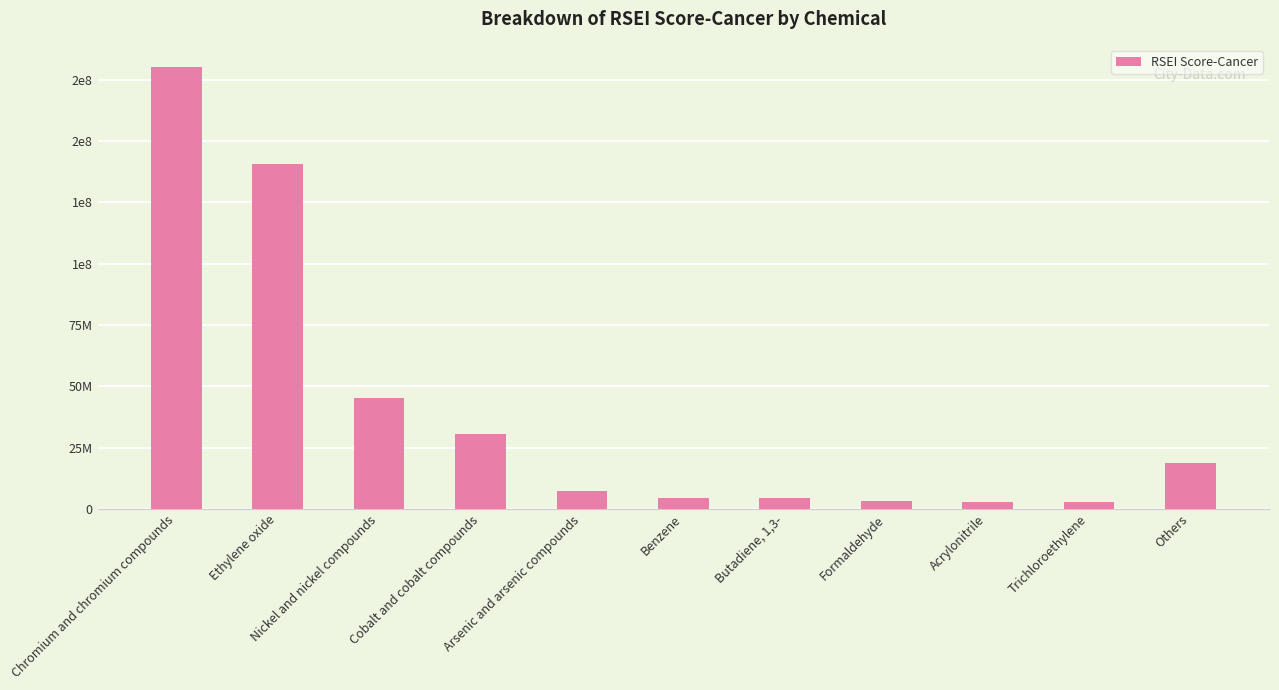

Which label corresponds to the largest value in the chart?

Chromium and chromium compounds